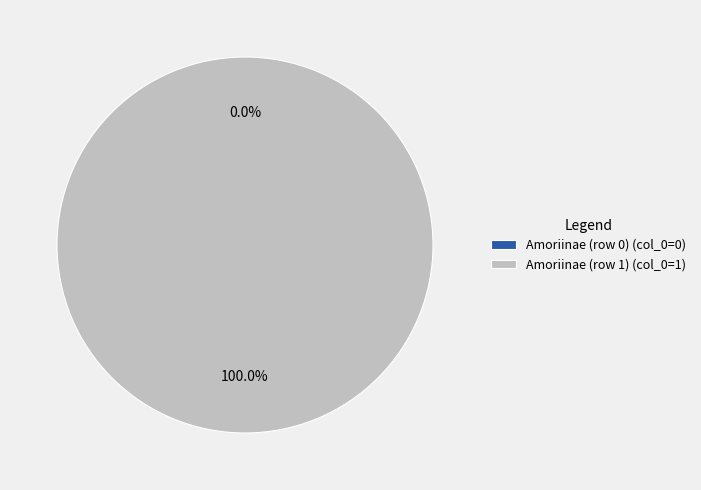

What is the smallest slice in the pie chart?

Amoriinae (row 0)